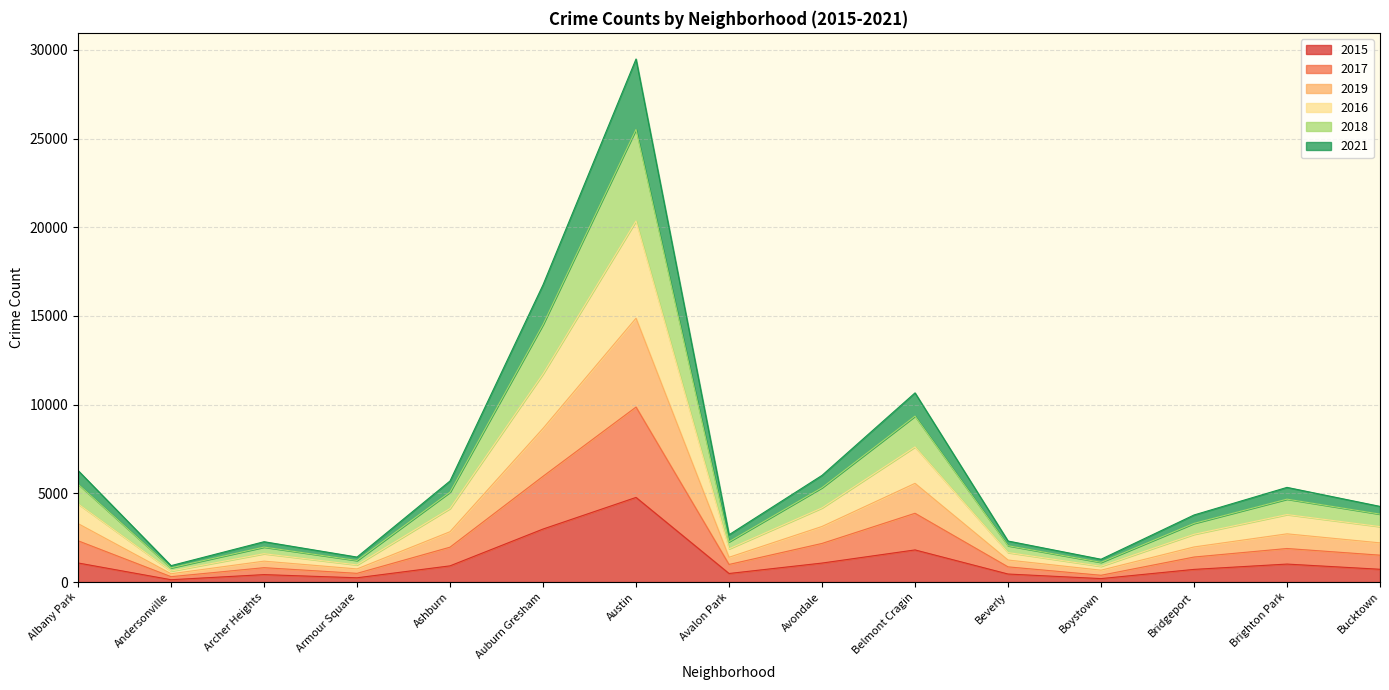

What are all the series names shown in the legend?

2015, 2017, 2019, 2016, 2018, 2021